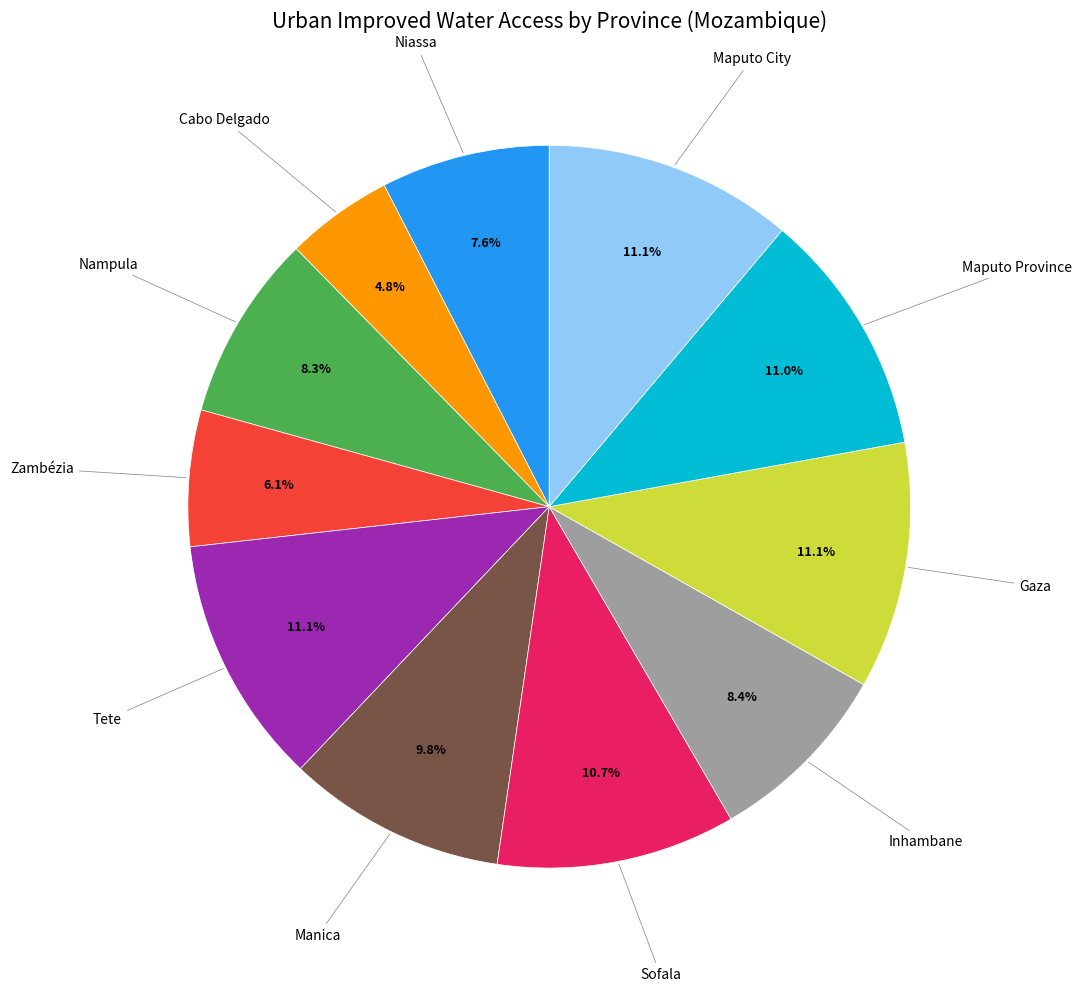

Does any single category account for the majority?

No